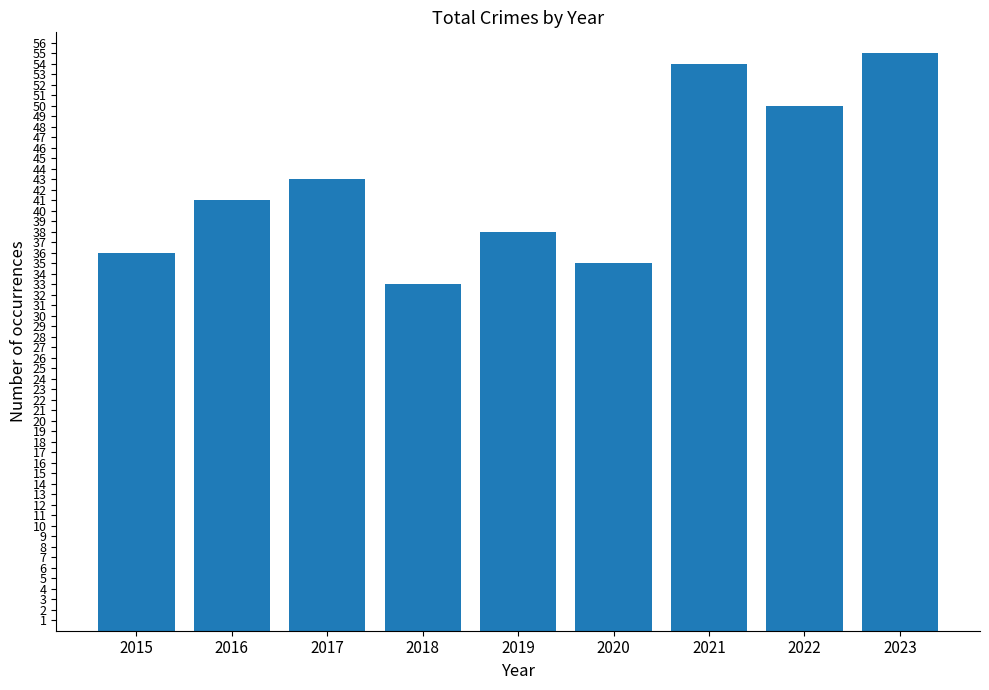

At which label is the value closest to 44?

2017